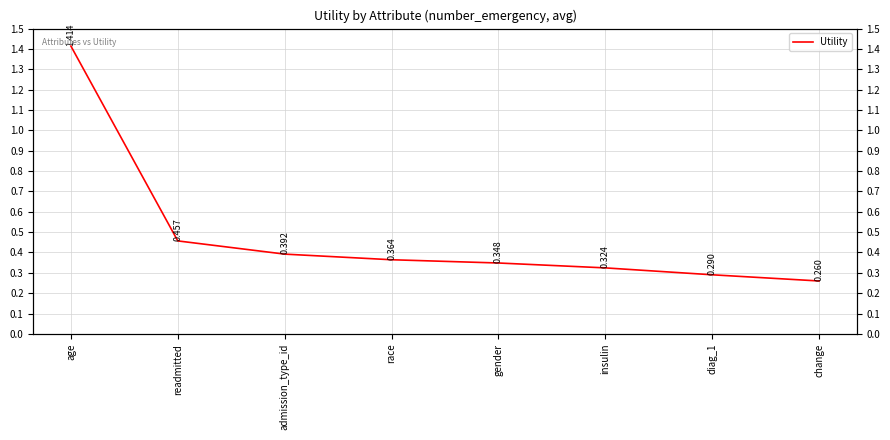

What is the label of the 8th point from the right?

age